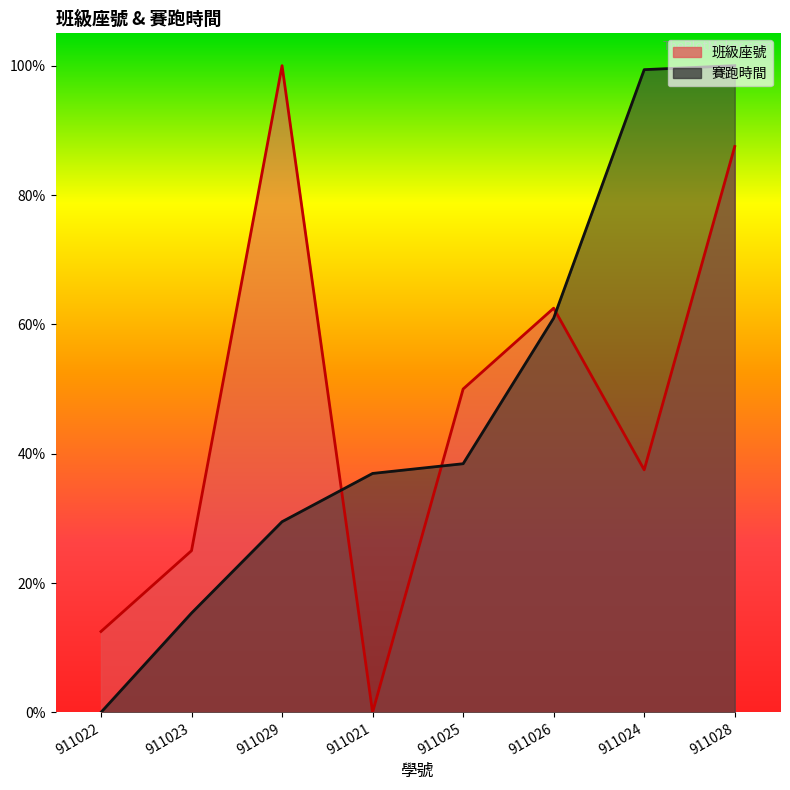

Reading left to right, what are all the values shown in this chart?

班級座號: 0.1	0.2	1.0	0.0	0.5	0.6	0.4	0.9
賽跑時間: 0.0	0.2	0.3	0.4	0.4	0.6	1.0	1.0